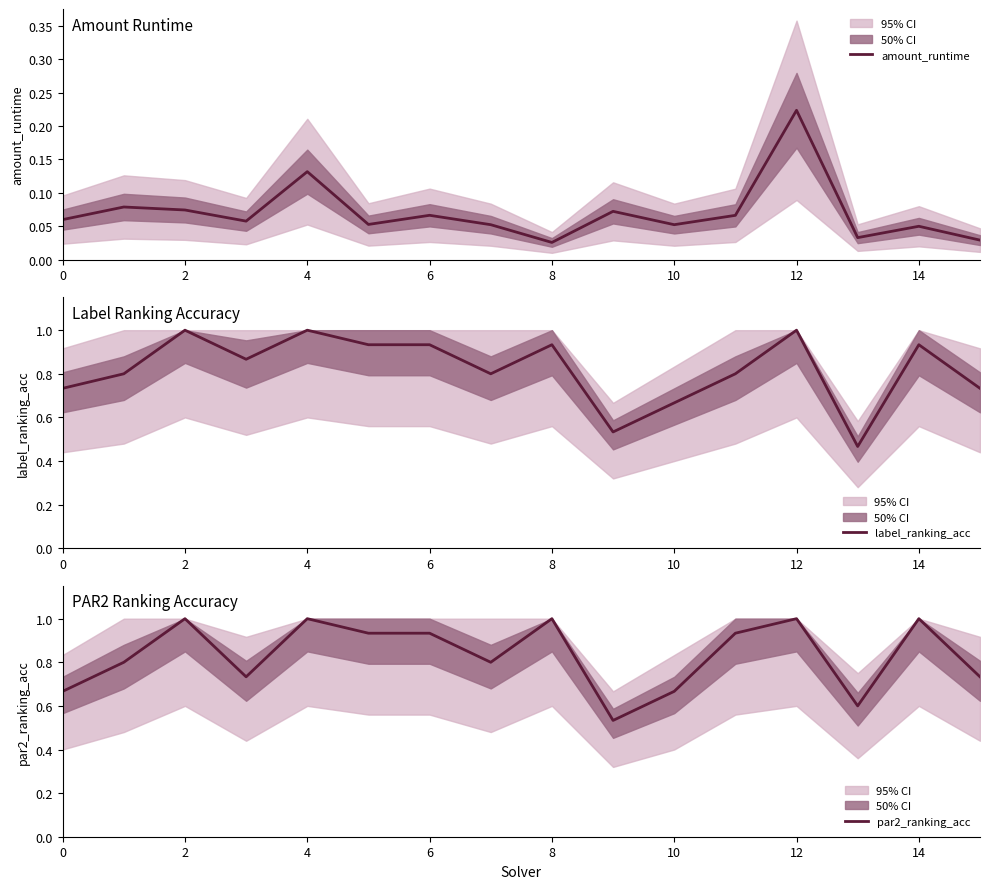

At how many categories does at least one series exceed 0?

16